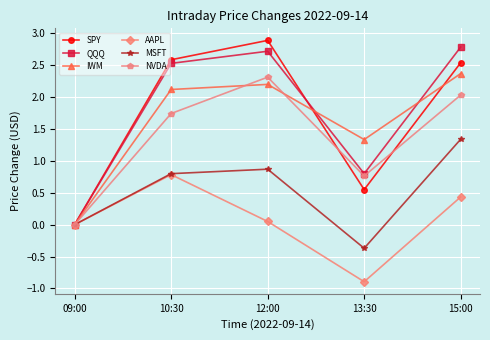

What is the label of the 2nd point from the right?

13:30